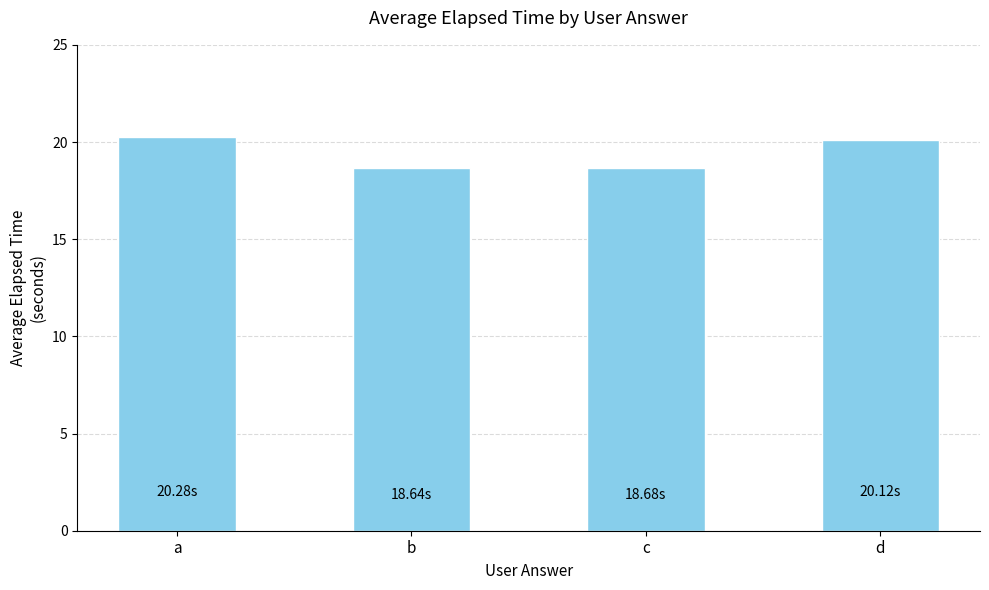

The value at c is 18.7. True or false?

True